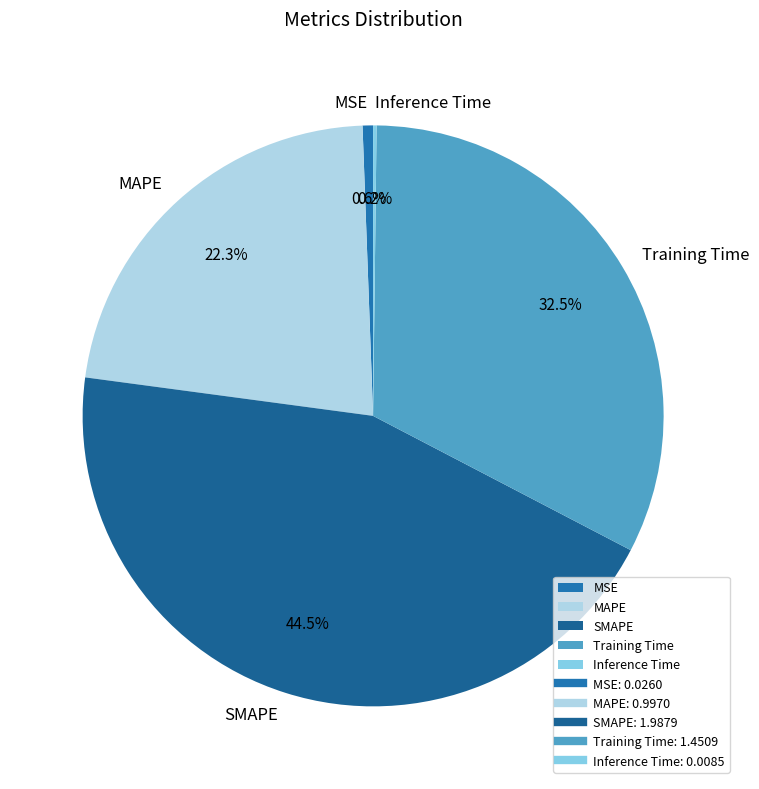

Is there a majority slice in this chart?

No